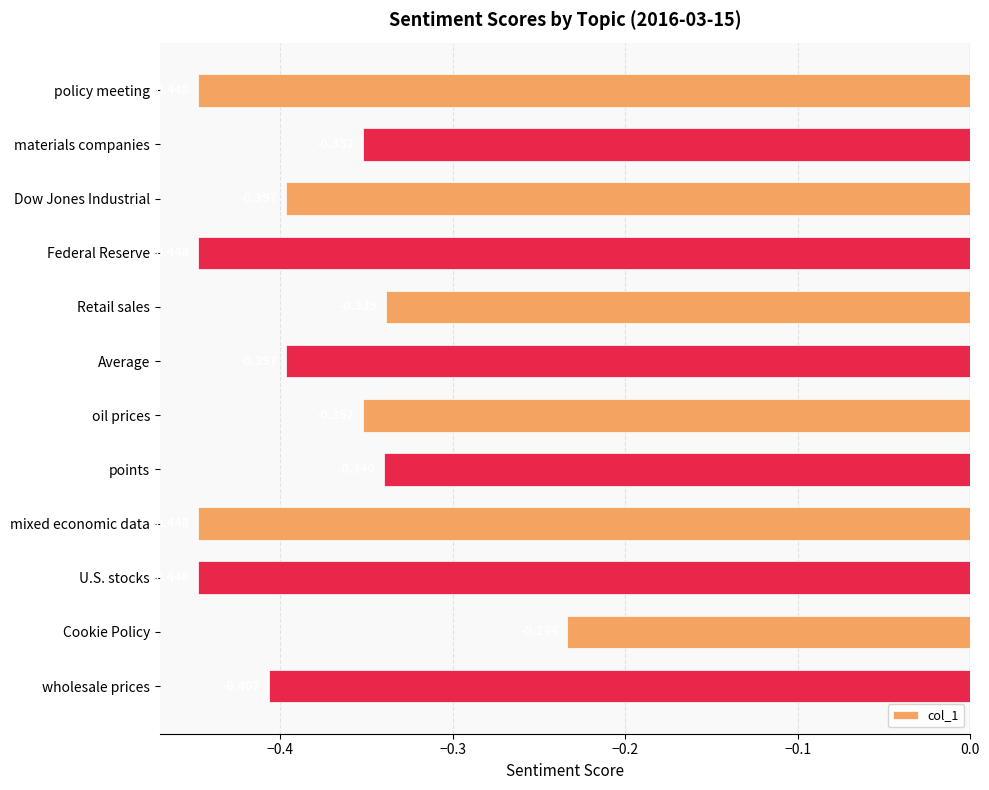

What is the label of the 8th bar from the top?

points